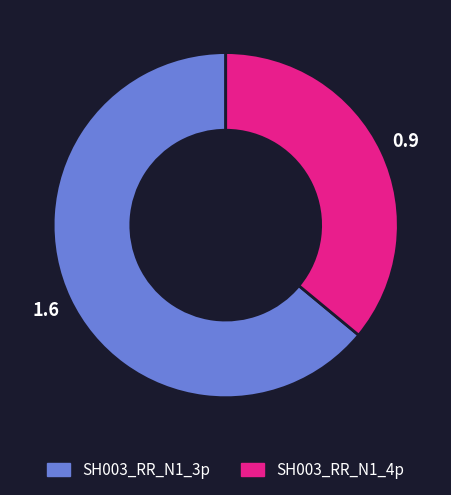

What is the largest slice in the pie chart?

SH003_RR_N1_3p